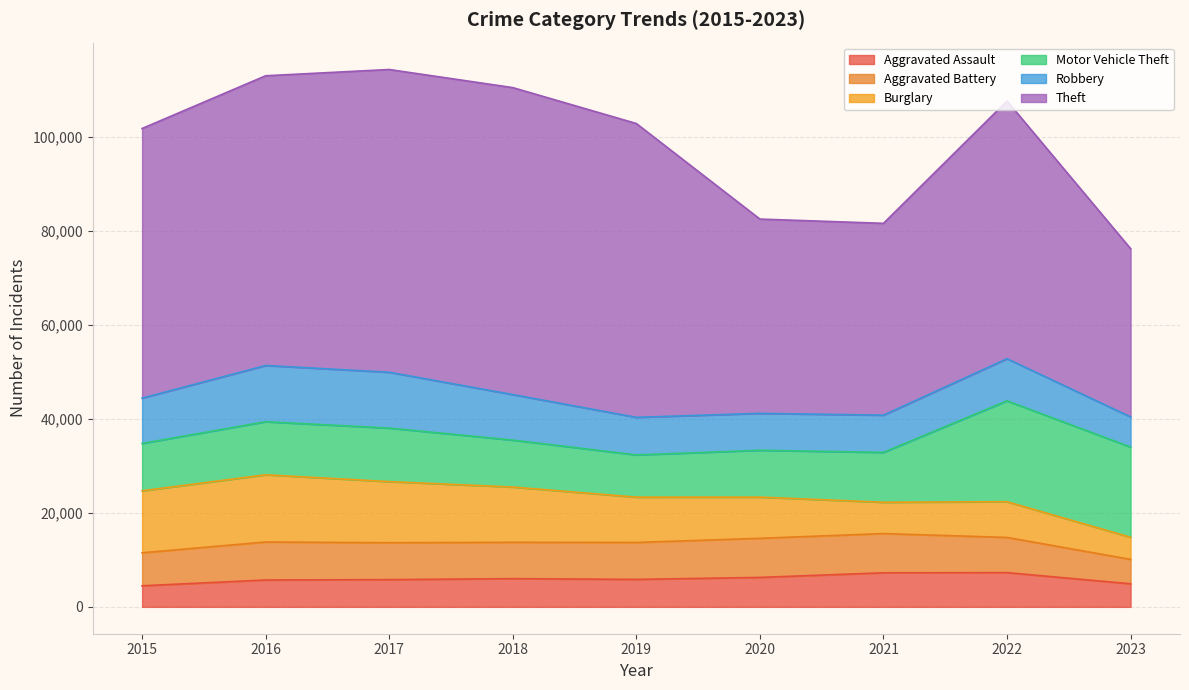

Which series has the widest spread of values?

Theft